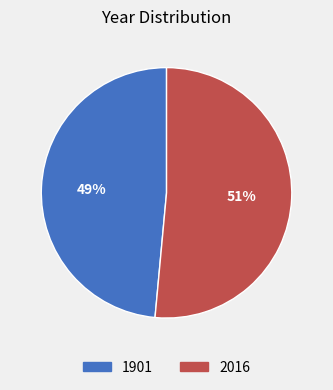

Rank the categories by value from highest to lowest.

2016, 1901